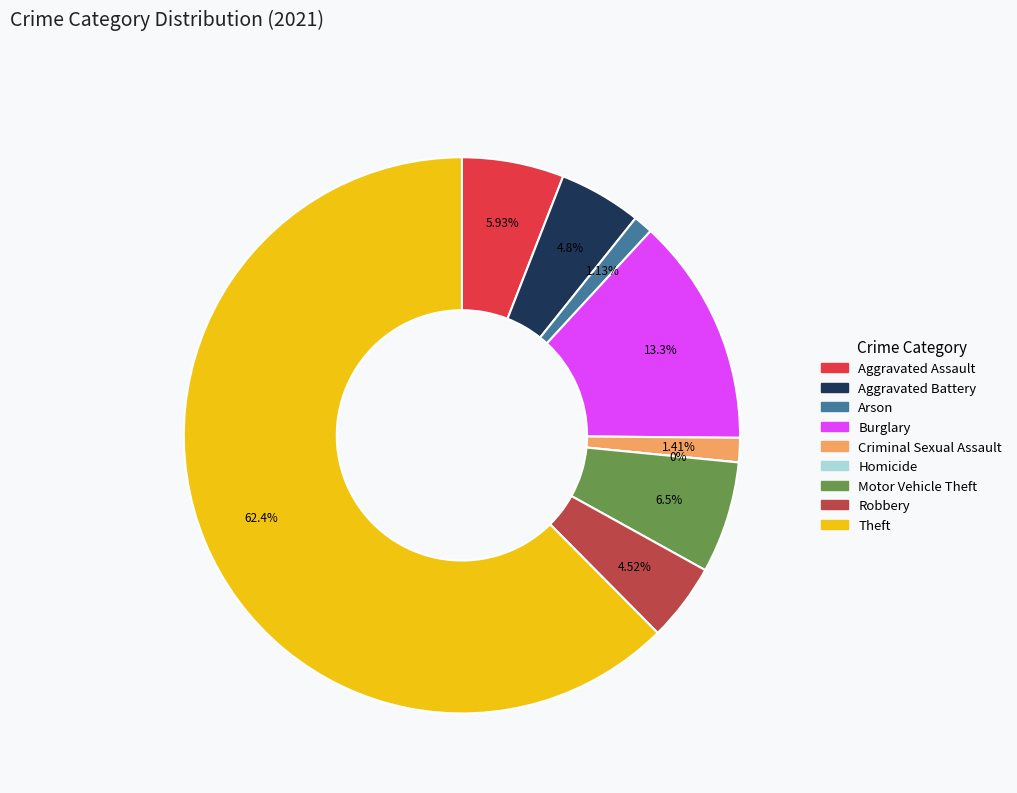

To the nearest percent, what percentage of the pie is Motor Vehicle Theft?

6%